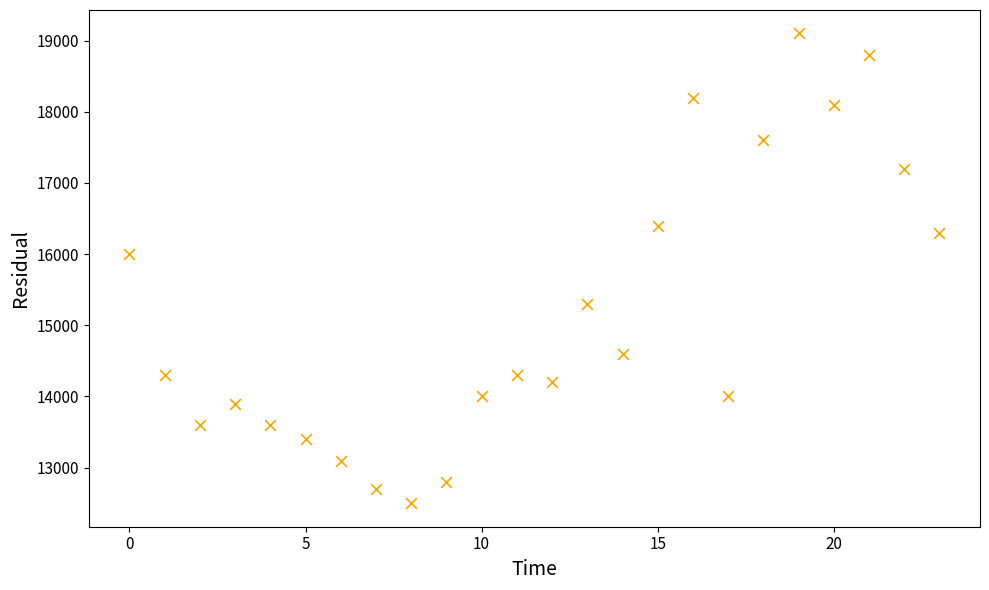

What is the range of Y values (max minus min)?

6600